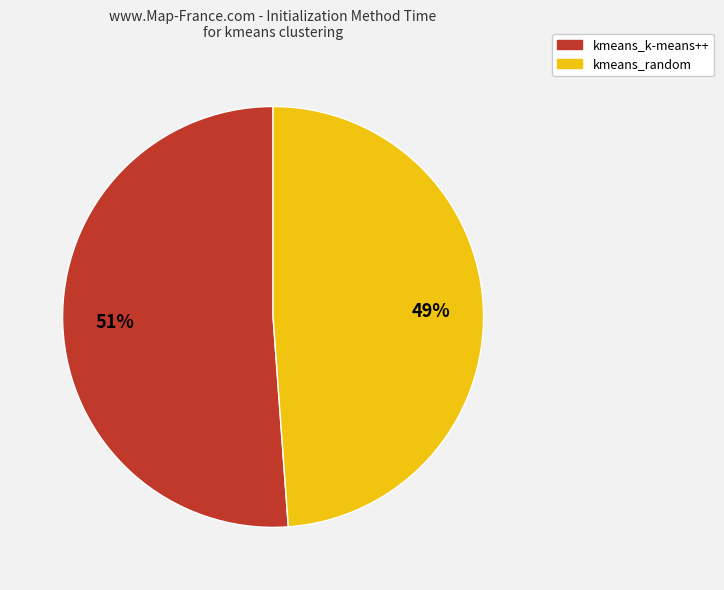

How many segments does this pie chart have?

2